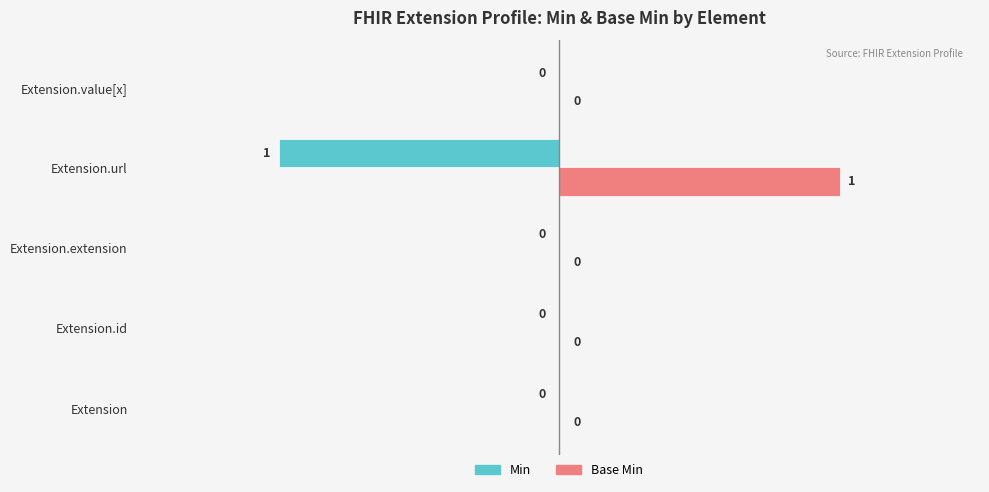

How many Min values are between 0 and 1?

4